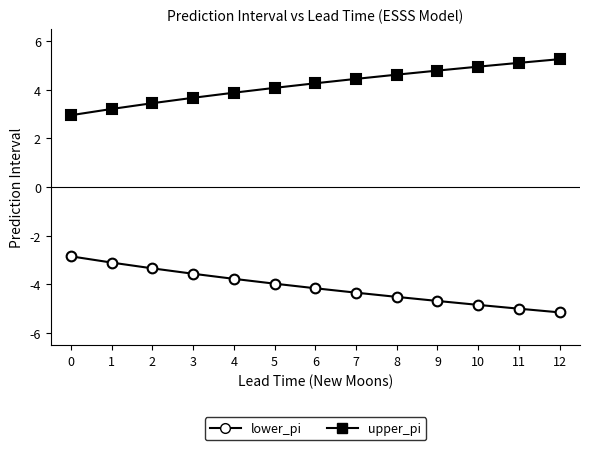

How many lines are shown in the chart?

2